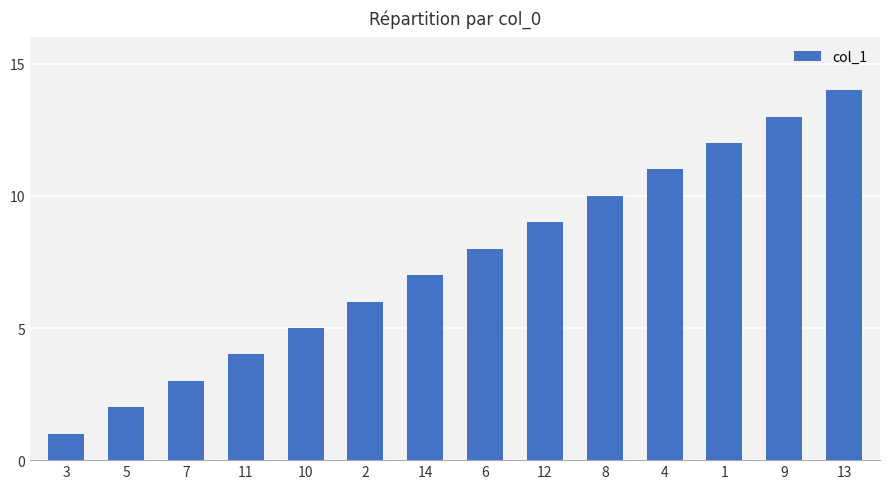

Reading left to right, list all the values displayed in this chart.

1	2	3	4	5	6	7	8	9	10	11	12	13	14